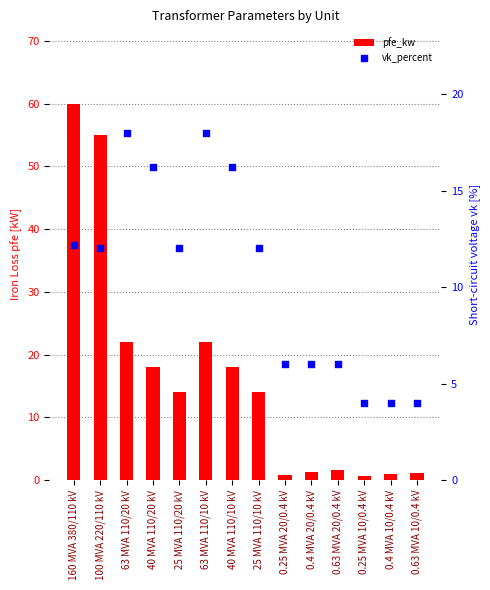

At how many categories does at least one series exceed 18?

4